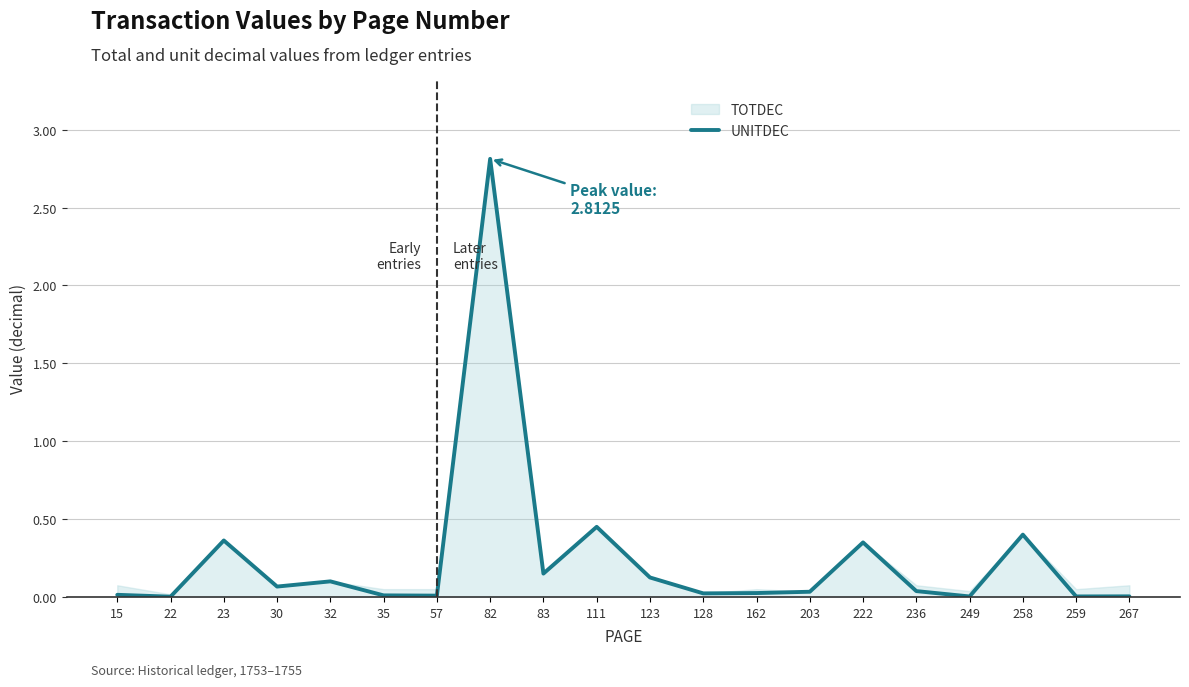

Reading left to right, list all the values displayed in this chart.

15=0.0	22=0.0	23=0.4	30=0.1	32=0.1	35=0.0	57=0.0	82=2.8	83=0.1	111=0.5	123=0.1	128=0.0	162=0.0	203=0.0	222=0.3	236=0.0	249=0.0	258=0.4	259=0.0	267=0.0